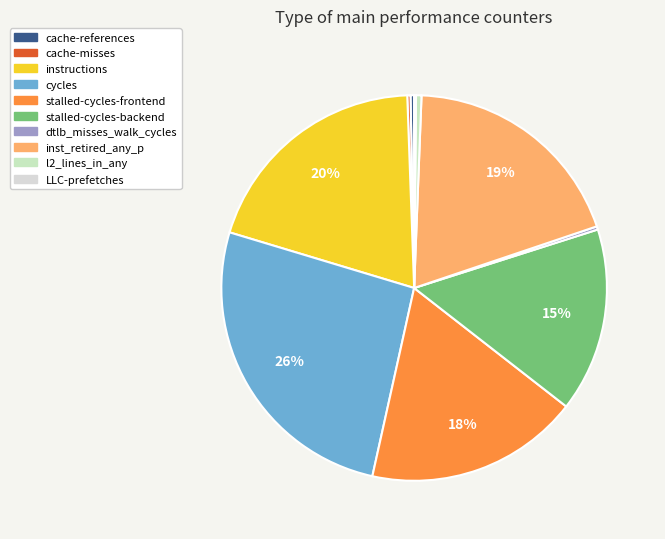

True or false: stalled-cycles-frontend accounts for 18% of the total.

True